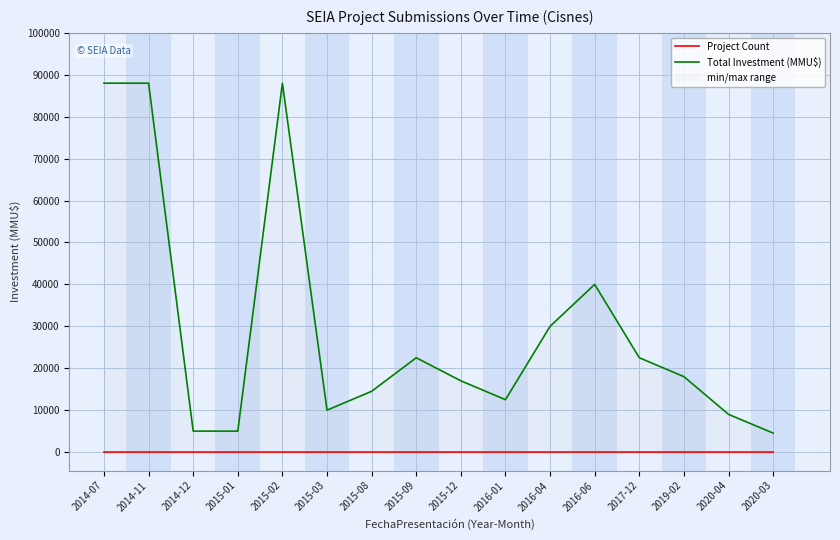

The value of Project Count at 2015-01 is 1. True or false?

False